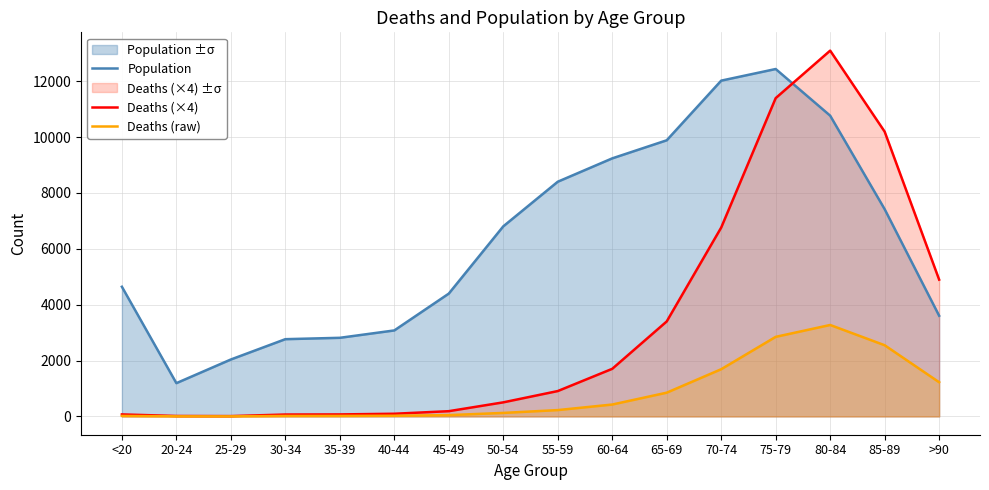

Reading left to right, list all the values displayed in this chart.

Population: <20=4641	20-24=1191	25-29=2038	30-34=2765	35-39=2814	40-44=3078	45-49=4396	50-54=6803	55-59=8400	60-64=9236	65-69=9883	70-74=12018	75-79=12434	80-84=10764	85-89=7417	>90=3604
Deaths (×4): <20=72	20-24=16	25-29=12	30-34=68	35-39=72	40-44=96	45-49=188	50-54=504	55-59=908	60-64=1704	65-69=3400	70-74=6760	75-79=11392	80-84=13092	85-89=10192	>90=4896
Deaths (raw): <20=18	20-24=4	25-29=3	30-34=17	35-39=18	40-44=24	45-49=47	50-54=126	55-59=227	60-64=426	65-69=850	70-74=1690	75-79=2848	80-84=3273	85-89=2548	>90=1224